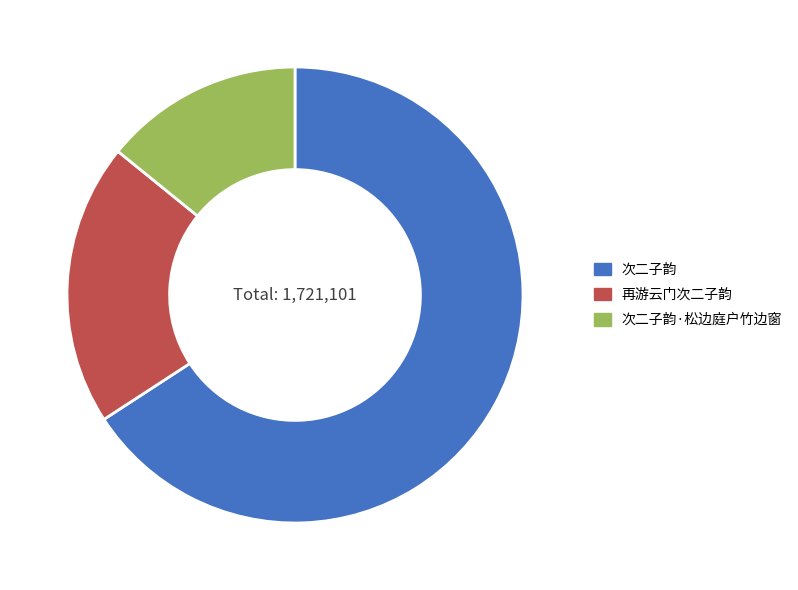

Is there any slice that represents more than half of the pie?

Yes